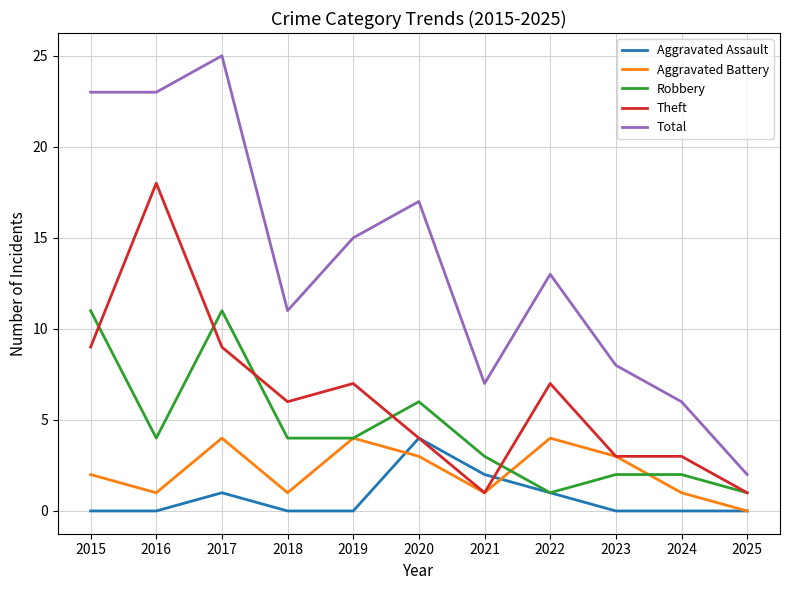

How many values in the Robbery series are below 4?

5